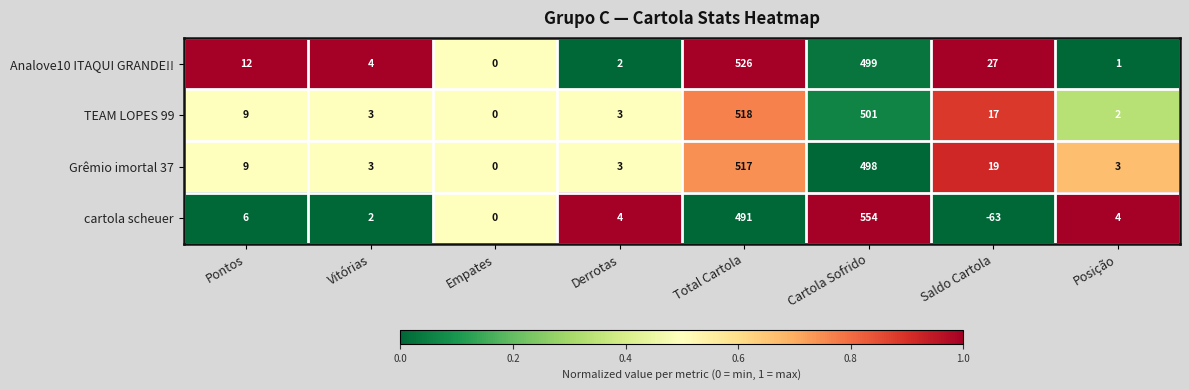

True or false: TEAM LOPES 99 has a value of 0 at Empates.

True